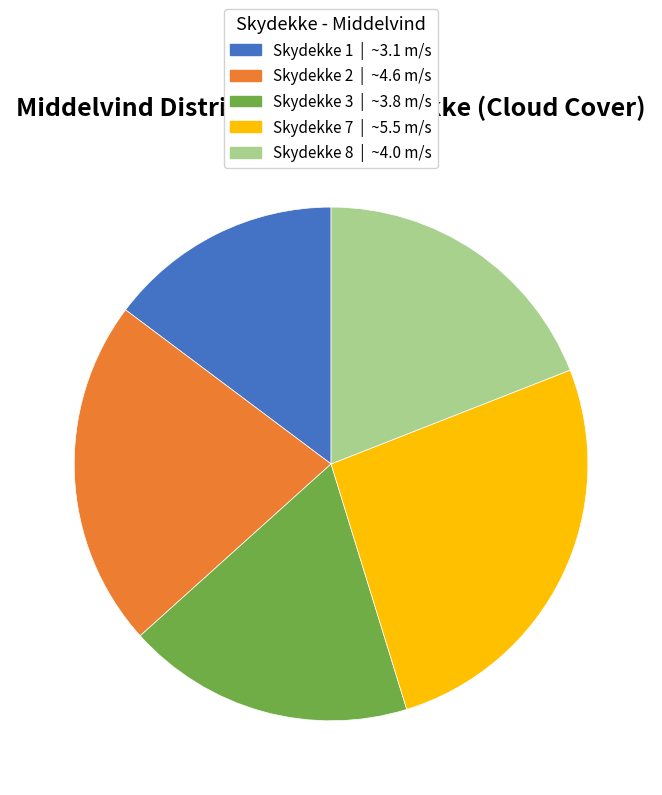

Does any single category account for the majority?

No